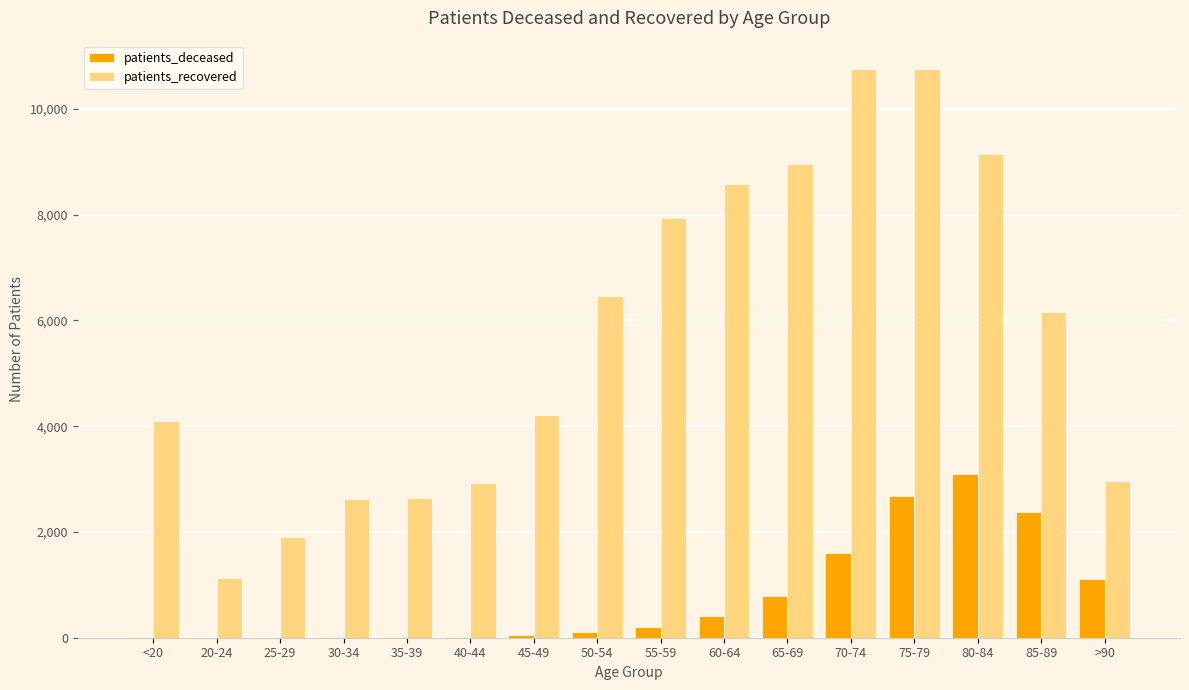

What is the spread (max minus min) of values at 85-89?

3785